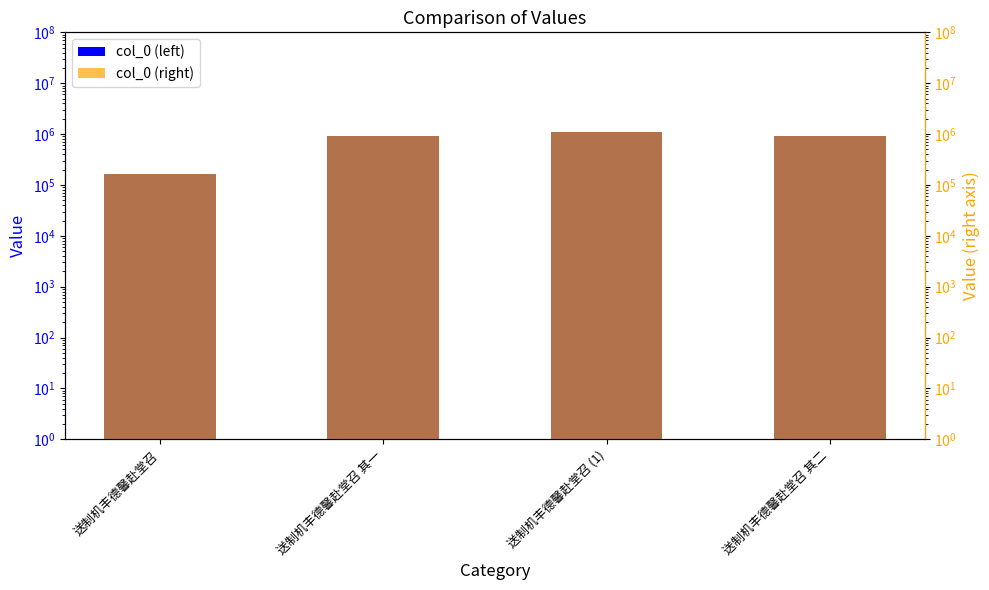

Rank the series at 送制机丰德馨赴堂召 其一 from highest to lowest value.

col_0, col_0 (right)